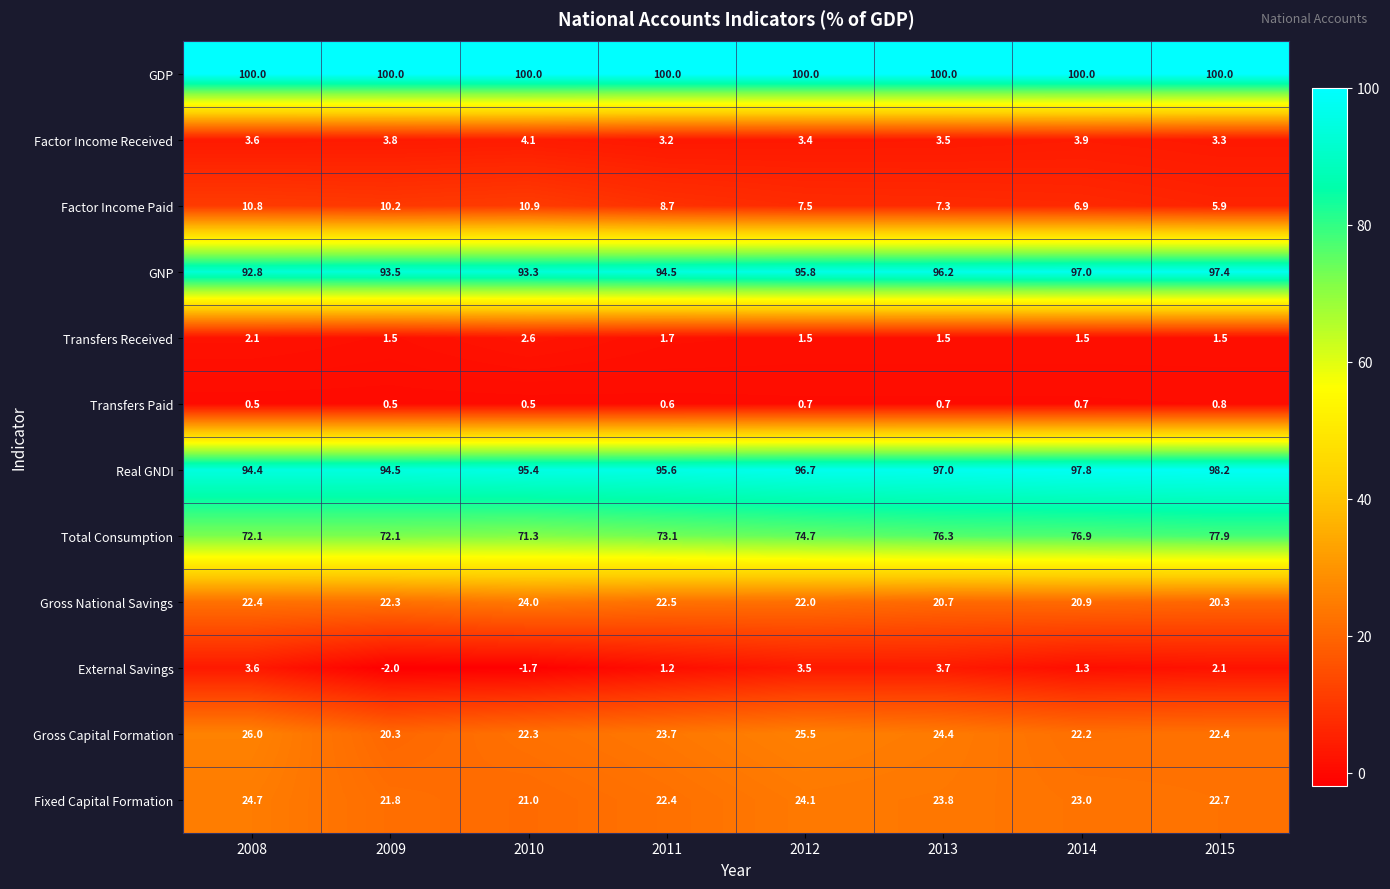

What is the minimum value shown in the chart?

-2.0